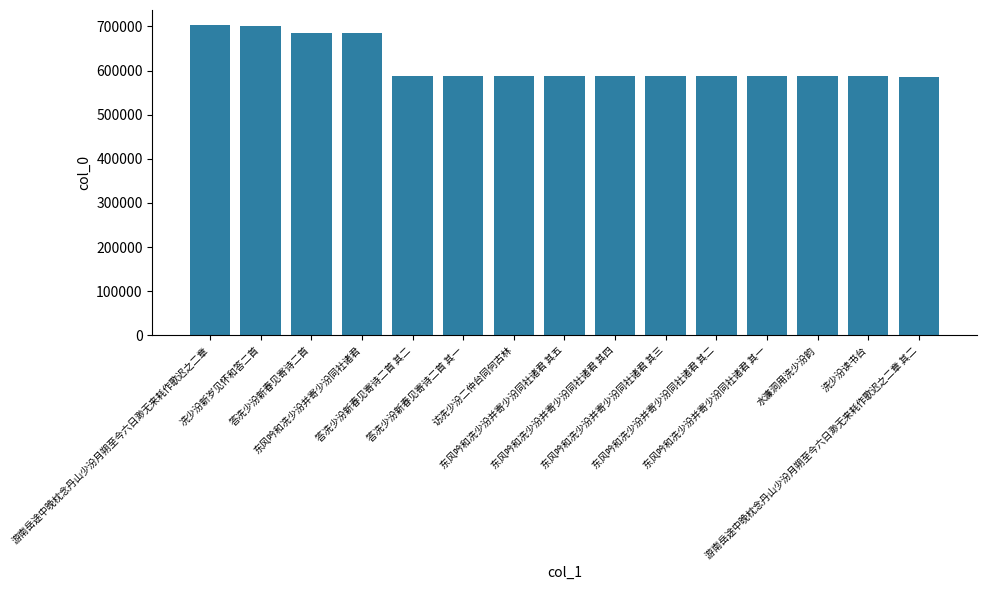

What is the value of the 3rd bar from the left?

685092